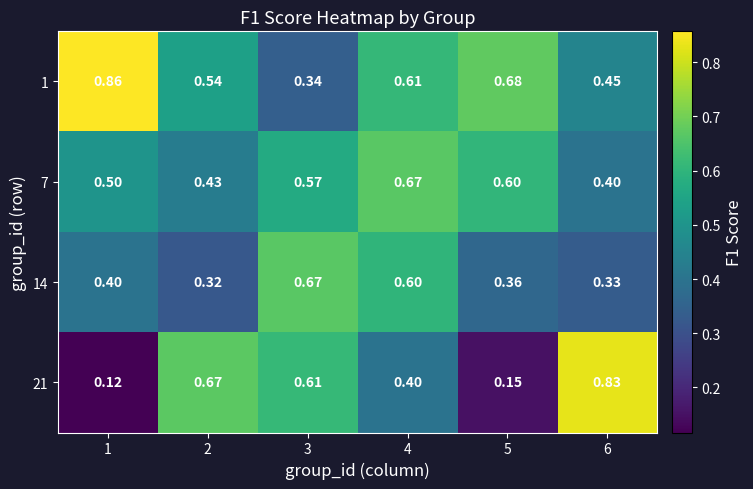

Is the value of 14 at 2 greater than the value of 21 at 1?

Yes